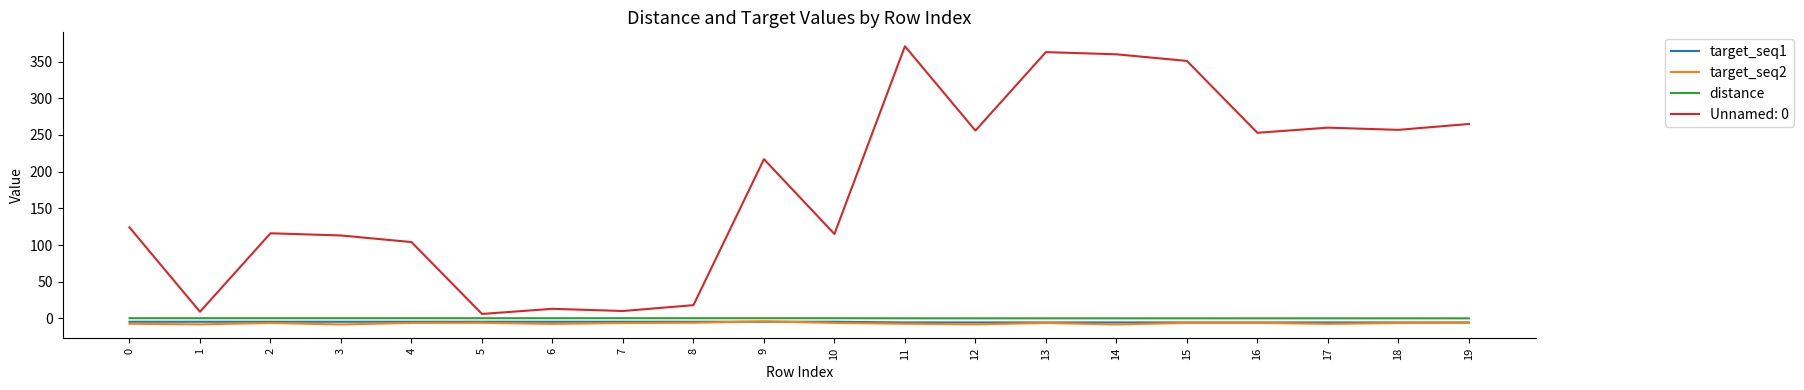

True or false: Unnamed: 0 and target_seq2 intersect in this chart.

False